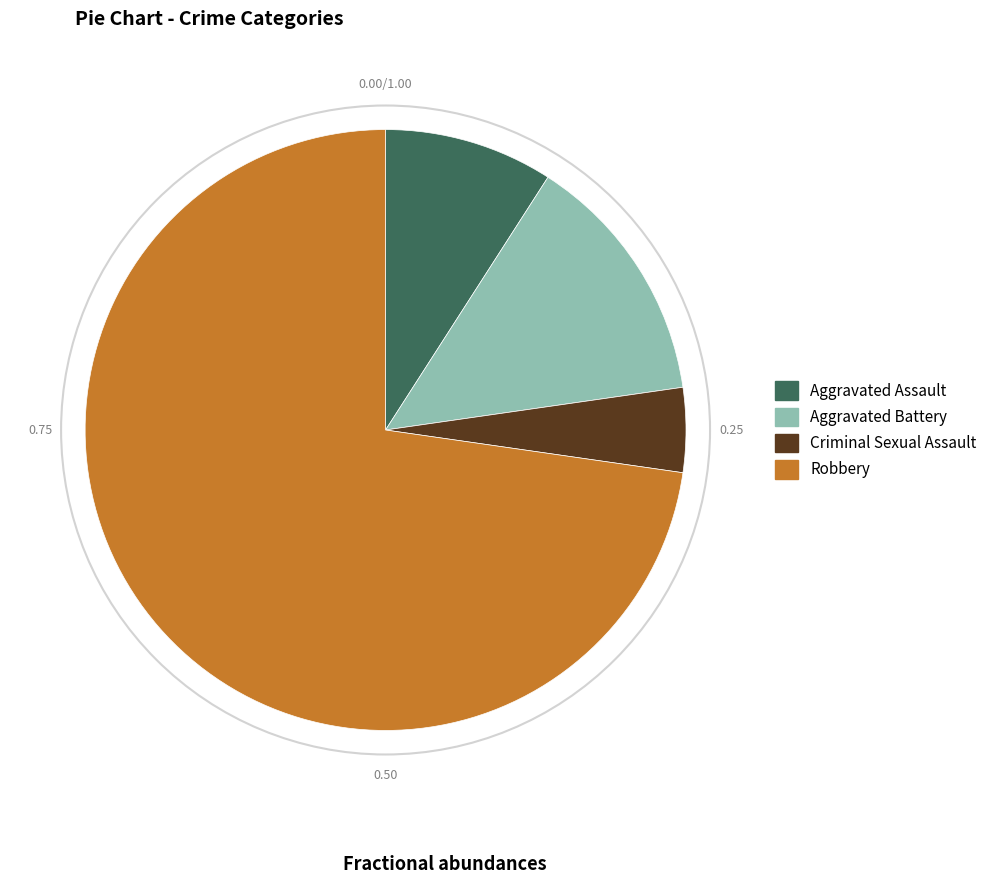

Which category has the biggest portion of the pie?

Robbery